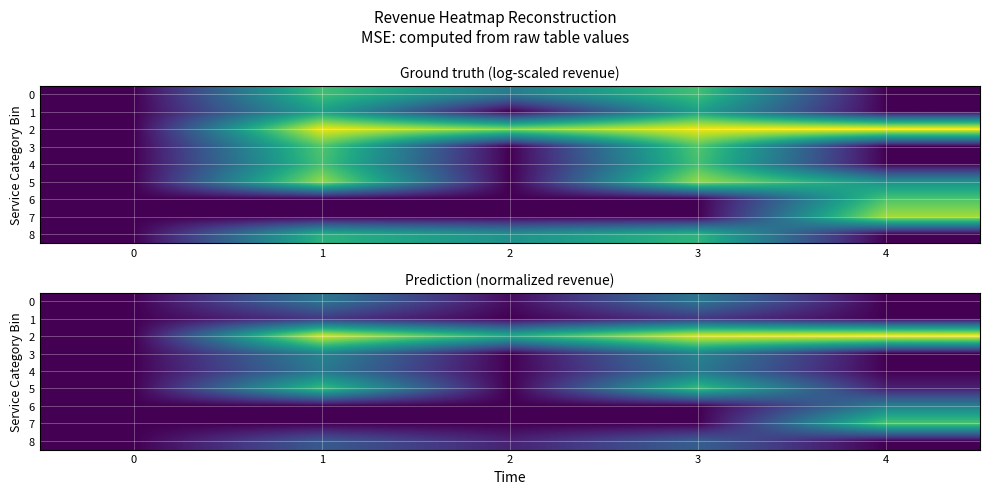

Which series changed the most between 0 and 2?

2